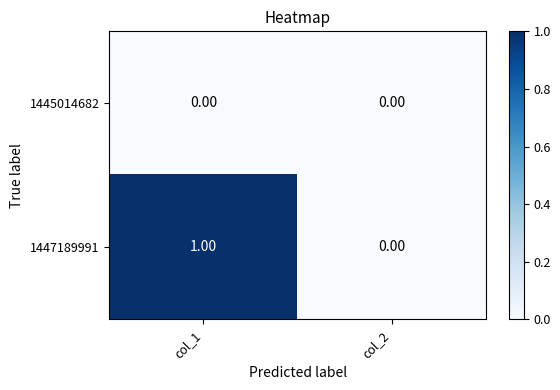

Rank the series by their average value, from lowest to highest.

1445014682, 1447189991